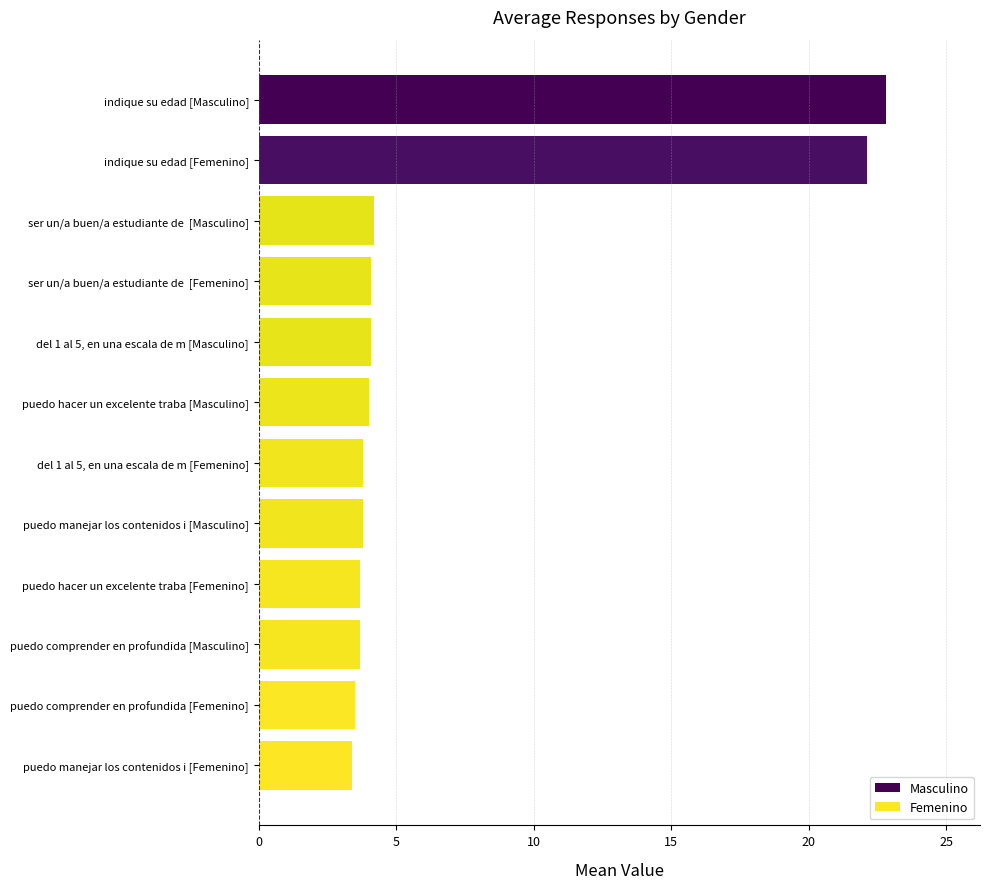

What is the label of the 7th bar from the top?

del 1 al 5, en una escala de m [Femenino]